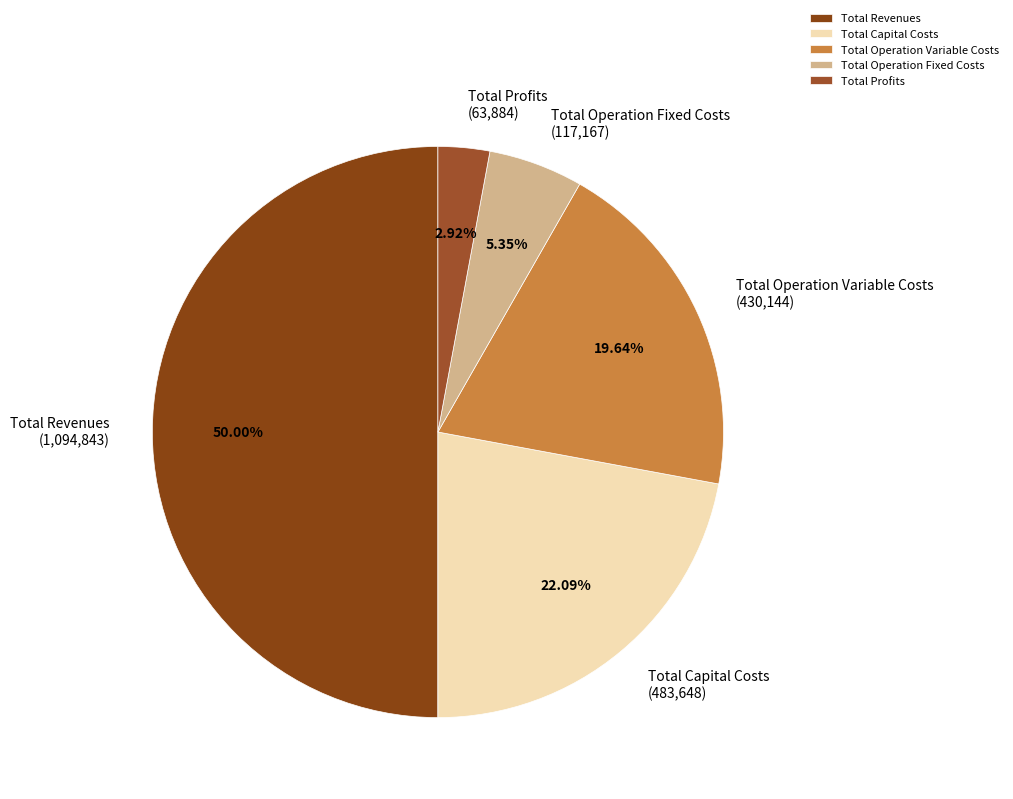

What portion of the pie excludes Total Capital Costs?

77.9%